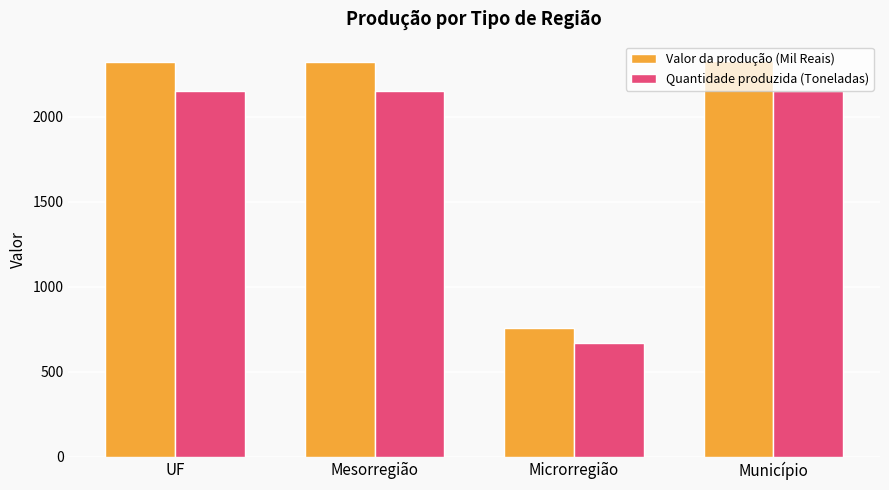

What is the total value across all series at Município?

4477